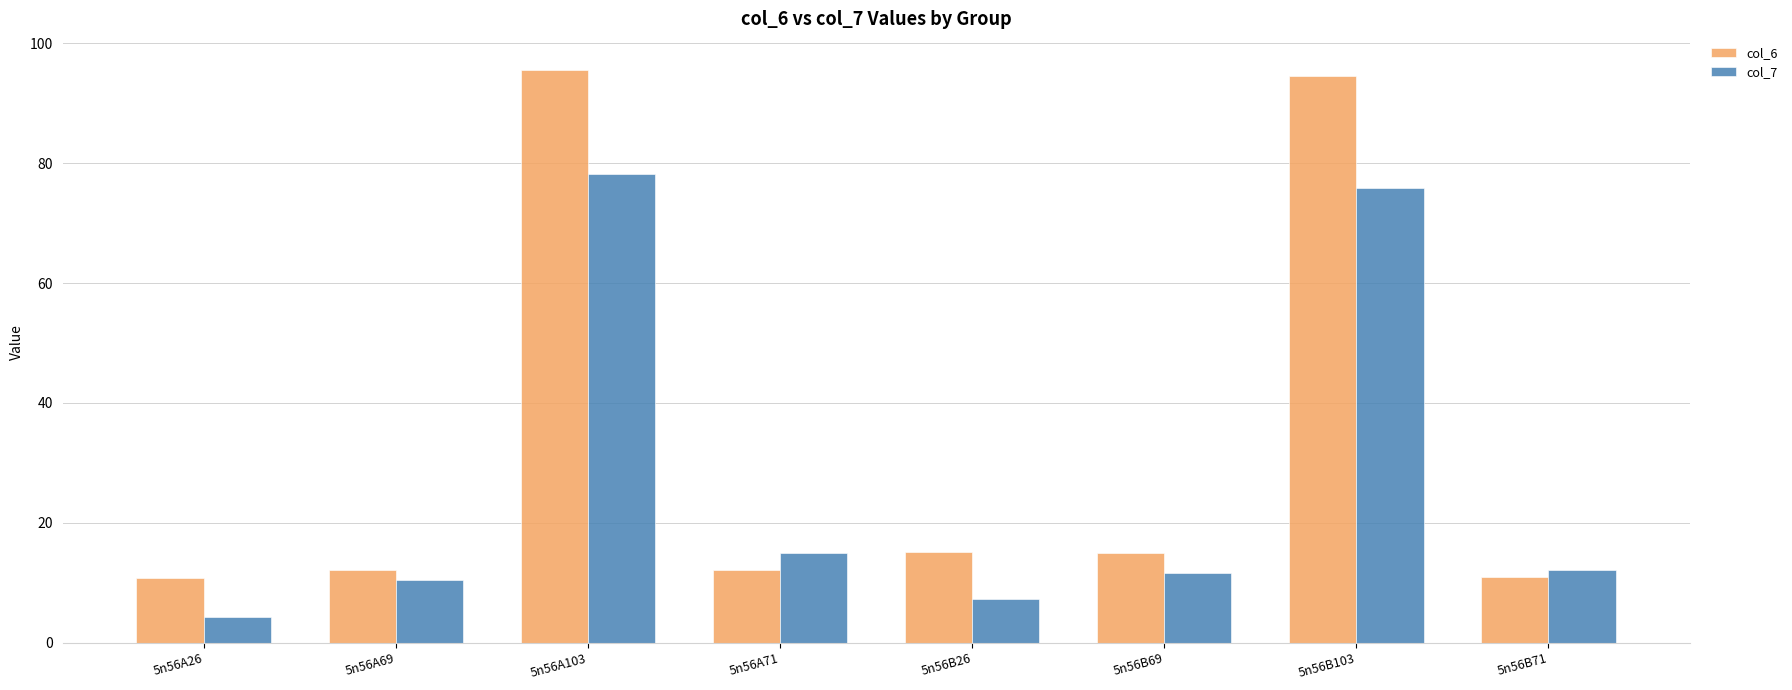

What are all the series names shown in the legend?

col_6, col_7